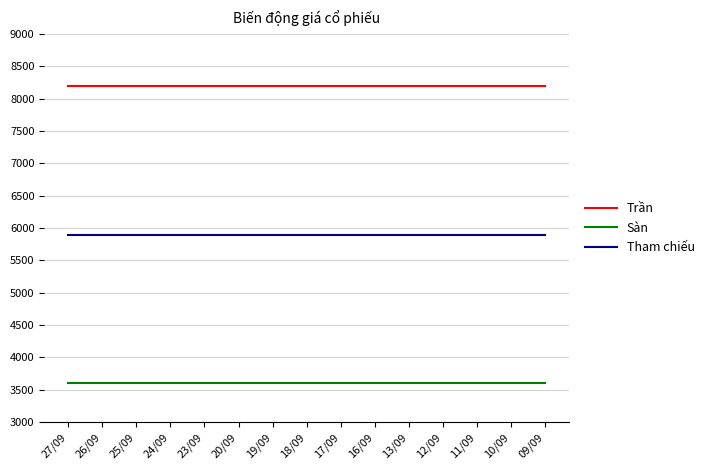

True or false: Tham chiếu and Trần cross at least once.

False